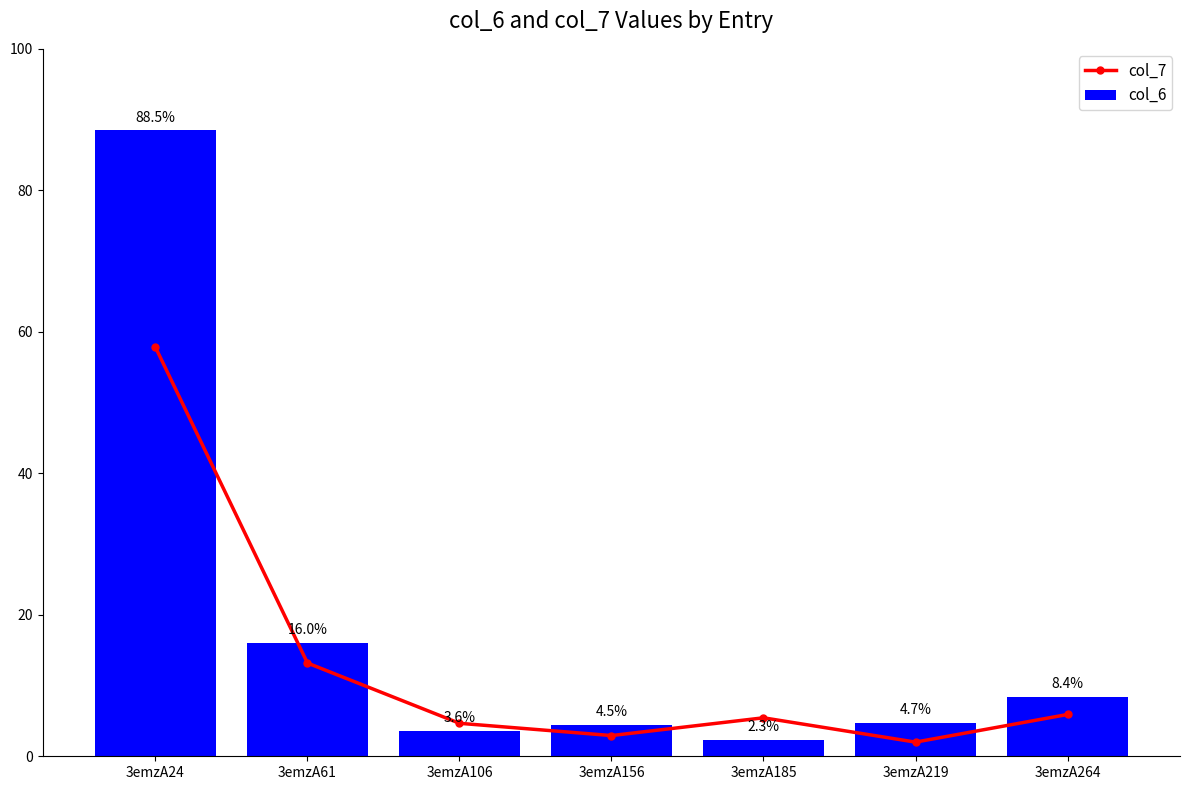

How many values in the col_7 series are below 5?

3